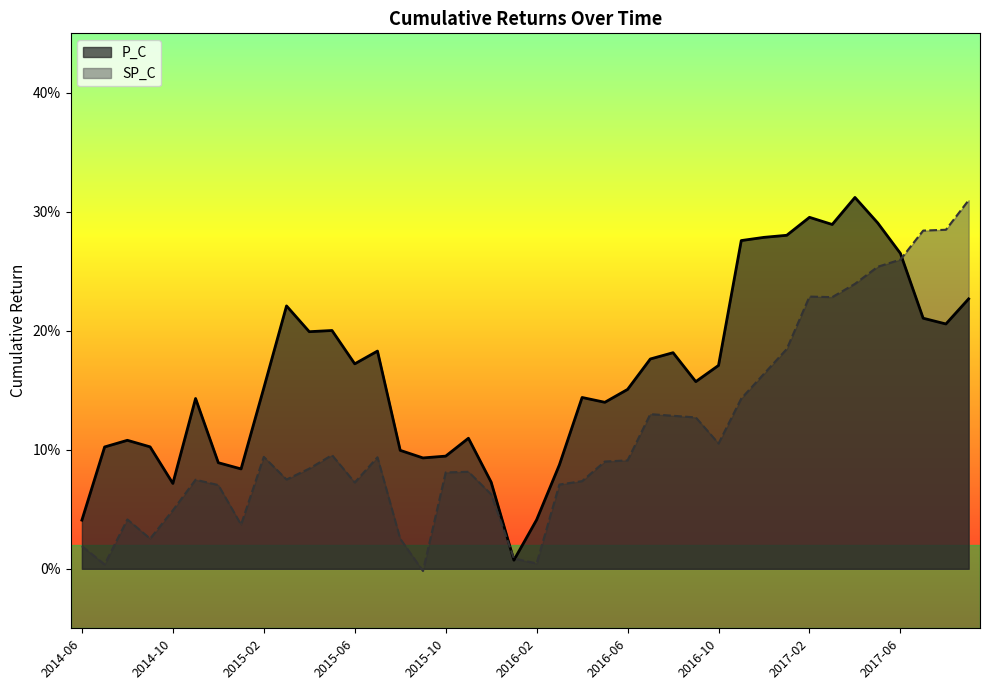

Reading right to left, transcribe all the data shown in this chart.

P_C: 2017-09=0.2	2017-08=0.2	2017-07=0.2	2017-06=0.3	2017-05=0.3	2017-04=0.3	2017-03=0.3	2017-02=0.3	2017-01=0.3	2016-12=0.3	2016-11=0.3	2016-10=0.2	2016-09=0.2	2016-08=0.2	2016-07=0.2	2016-06=0.2	2016-05=0.1	2016-04=0.1	2016-03=0.1	2016-02=0.0	2016-01=0.0	2015-12=0.1	2015-11=0.1	2015-10=0.1	2015-09=0.1	2015-08=0.1	2015-07=0.2	2015-06=0.2	2015-05=0.2	2015-04=0.2	2015-03=0.2	2015-02=0.2	2015-01=0.1	2014-12=0.1	2014-11=0.1	2014-10=0.1	2014-09=0.1	2014-08=0.1	2014-07=0.1	2014-06=0.0
SP_C: 2017-09=0.3	2017-08=0.3	2017-07=0.3	2017-06=0.3	2017-05=0.3	2017-04=0.2	2017-03=0.2	2017-02=0.2	2017-01=0.2	2016-12=0.2	2016-11=0.1	2016-10=0.1	2016-09=0.1	2016-08=0.1	2016-07=0.1	2016-06=0.1	2016-05=0.1	2016-04=0.1	2016-03=0.1	2016-02=0.0	2016-01=0.0	2015-12=0.1	2015-11=0.1	2015-10=0.1	2015-09=-0.0	2015-08=0.0	2015-07=0.1	2015-06=0.1	2015-05=0.1	2015-04=0.1	2015-03=0.1	2015-02=0.1	2015-01=0.0	2014-12=0.1	2014-11=0.1	2014-10=0.0	2014-09=0.0	2014-08=0.0	2014-07=0.0	2014-06=0.0